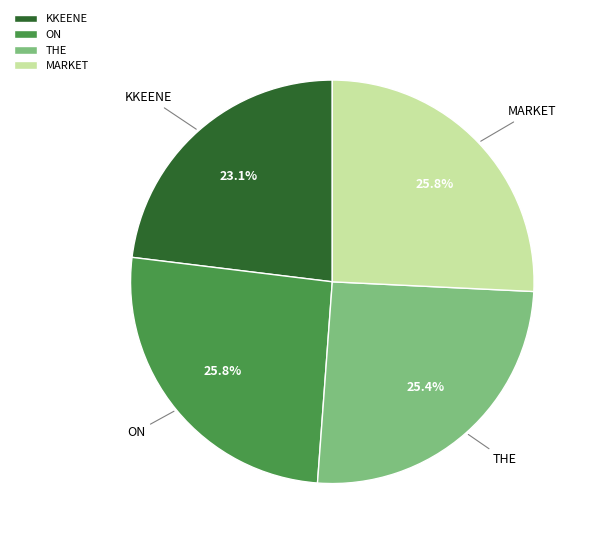

Is it true that MARKET is 26% of the pie?

True